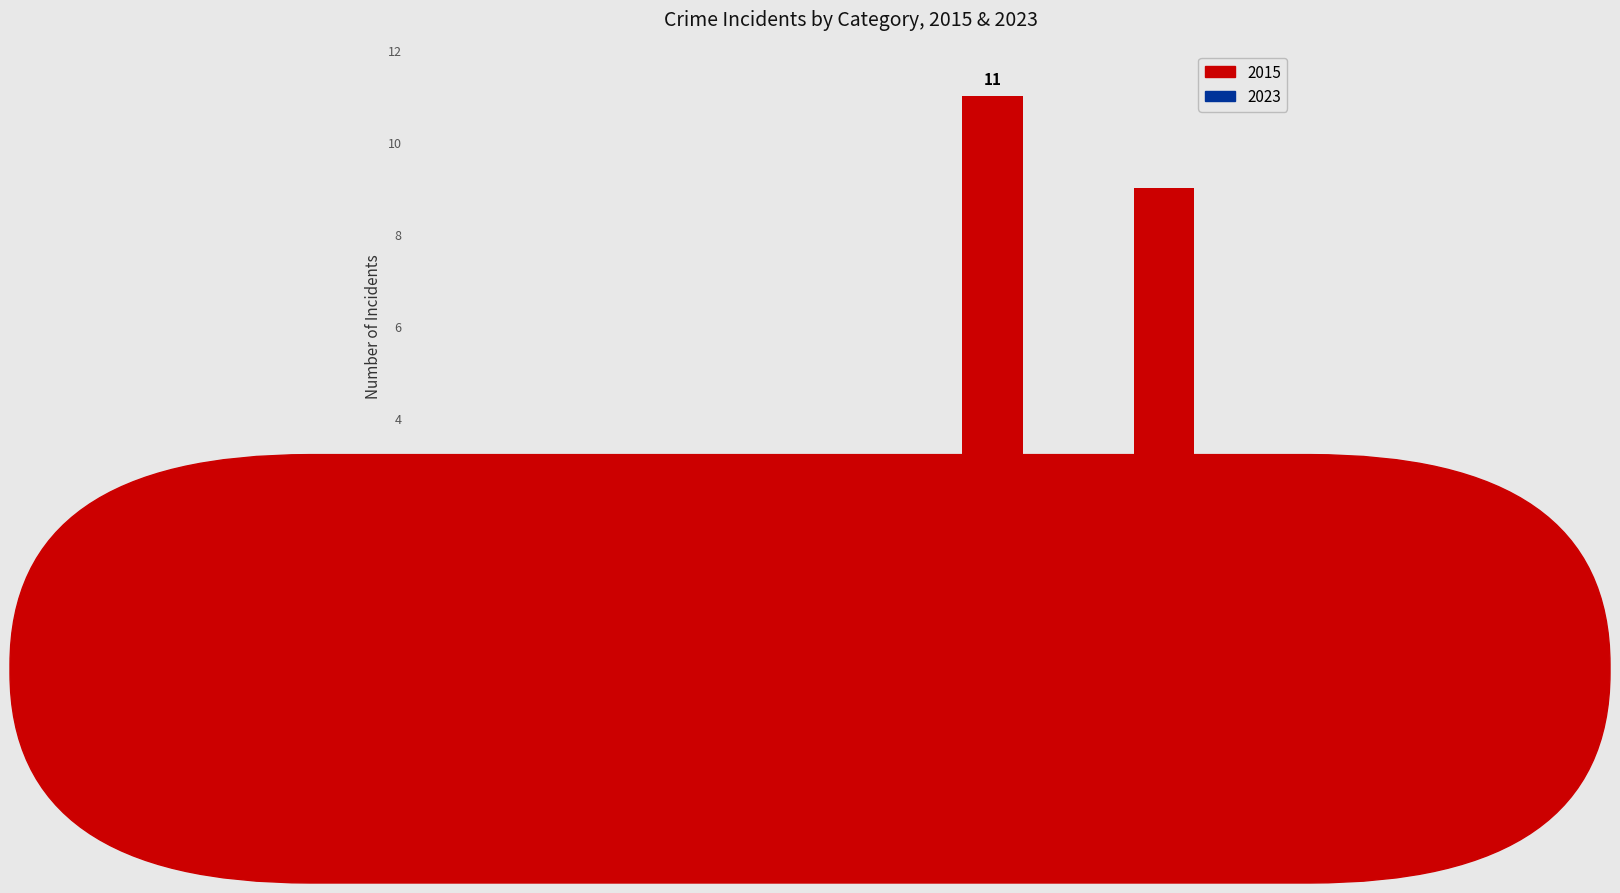

What is the highest value of the 2023 series?

3